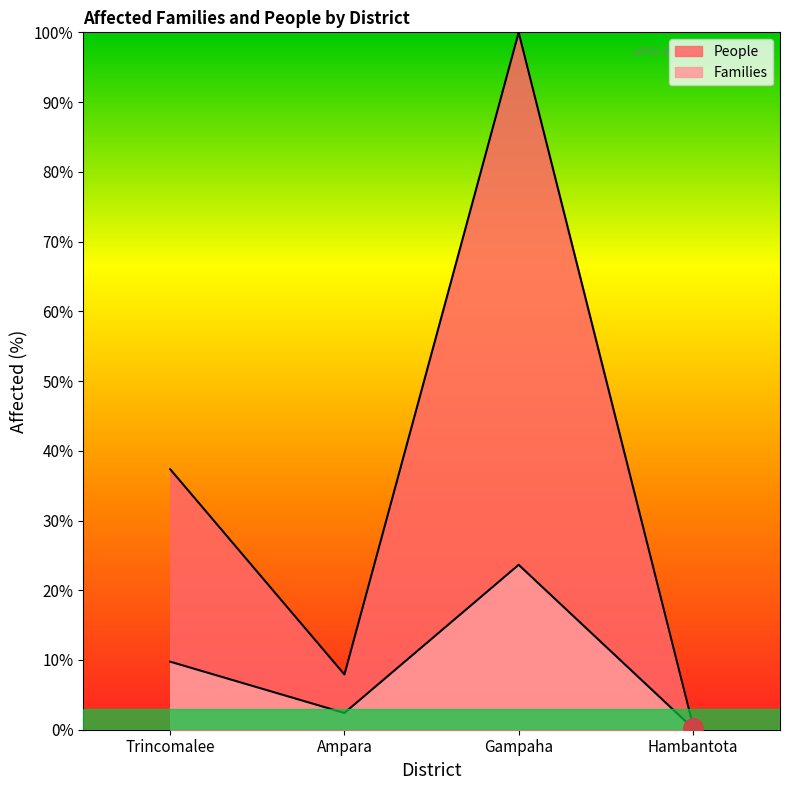

True or false: People and Families cross at least once.

False